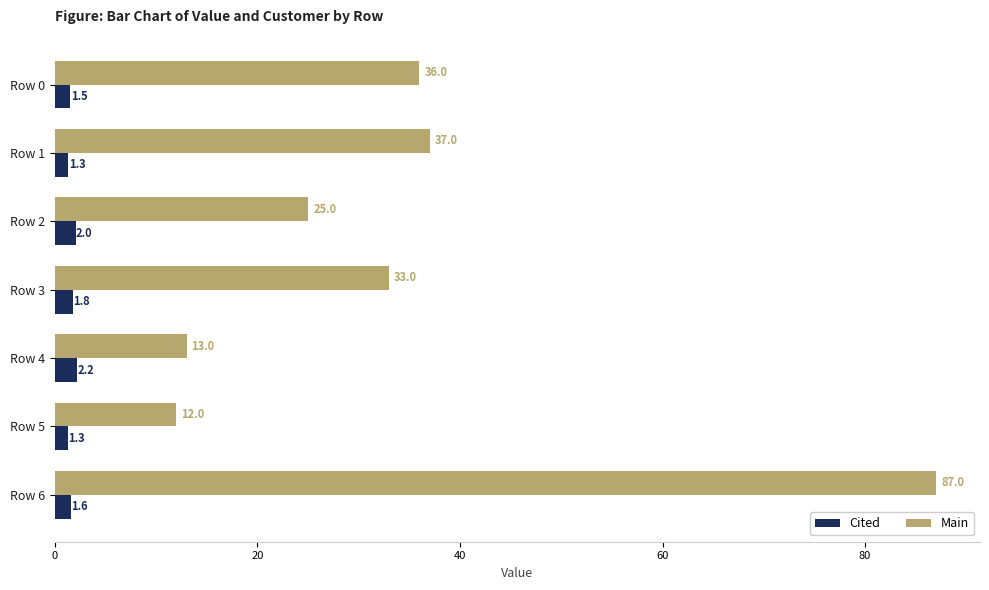

The Main series shows 33.0 at Row 3. True or false?

True